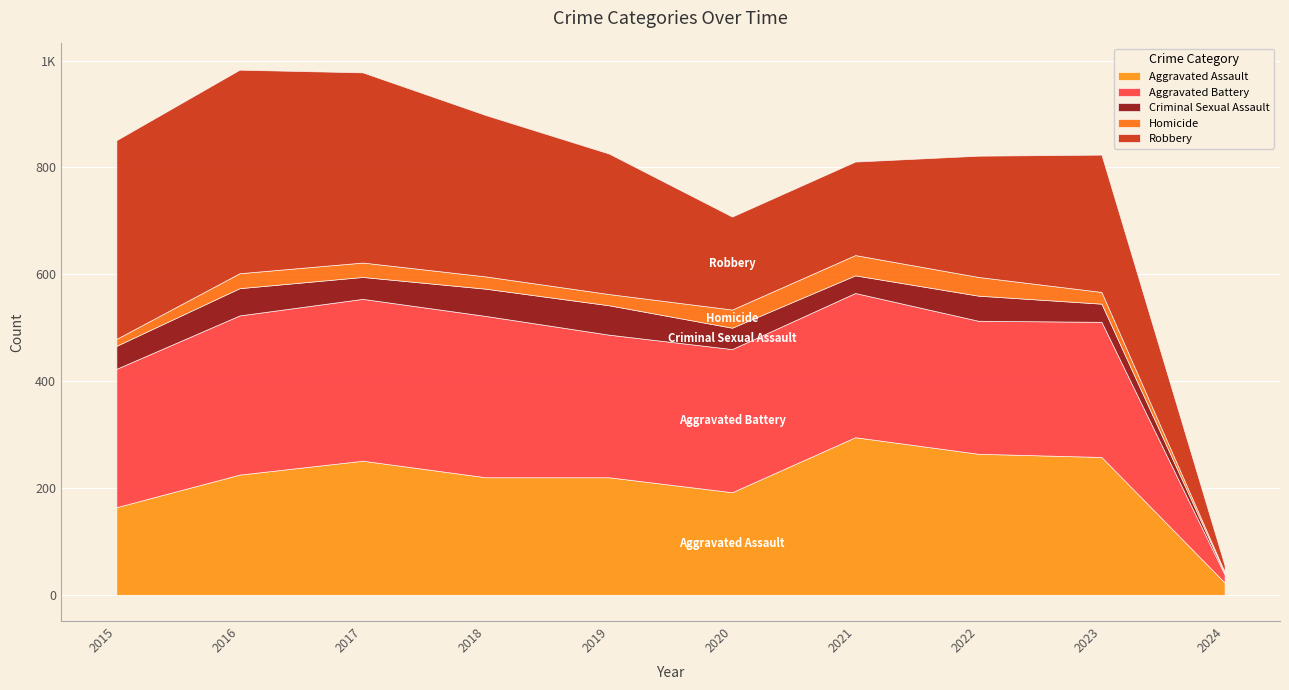

List the labels in order of Aggravated Assault value, smallest first.

2024, 2015, 2020, 2018, 2019, 2016, 2017, 2023, 2022, 2021